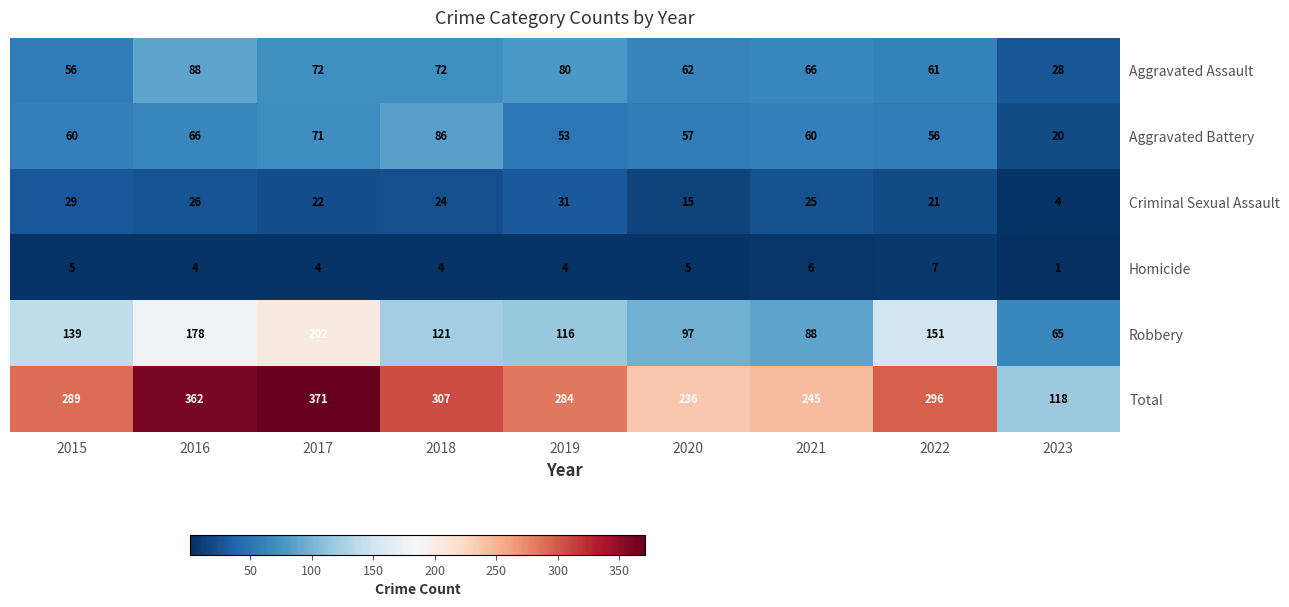

Rank the series by their maximum value, from lowest to highest.

Homicide, Criminal Sexual Assault, Aggravated Battery, Aggravated Assault, Robbery, Total